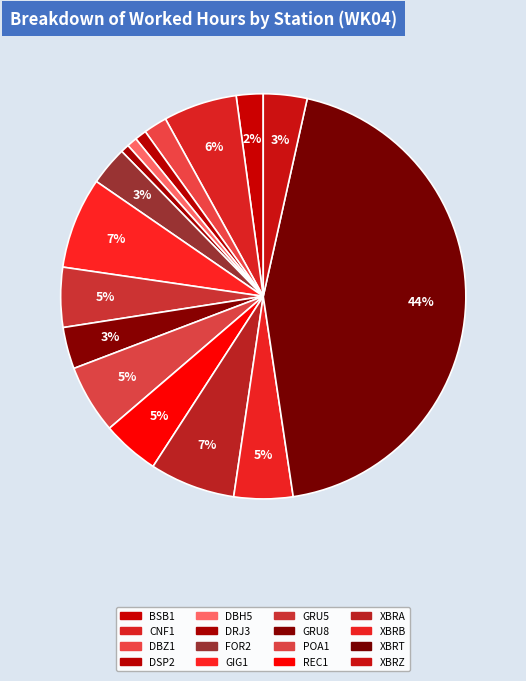

Does any single category account for the majority?

No